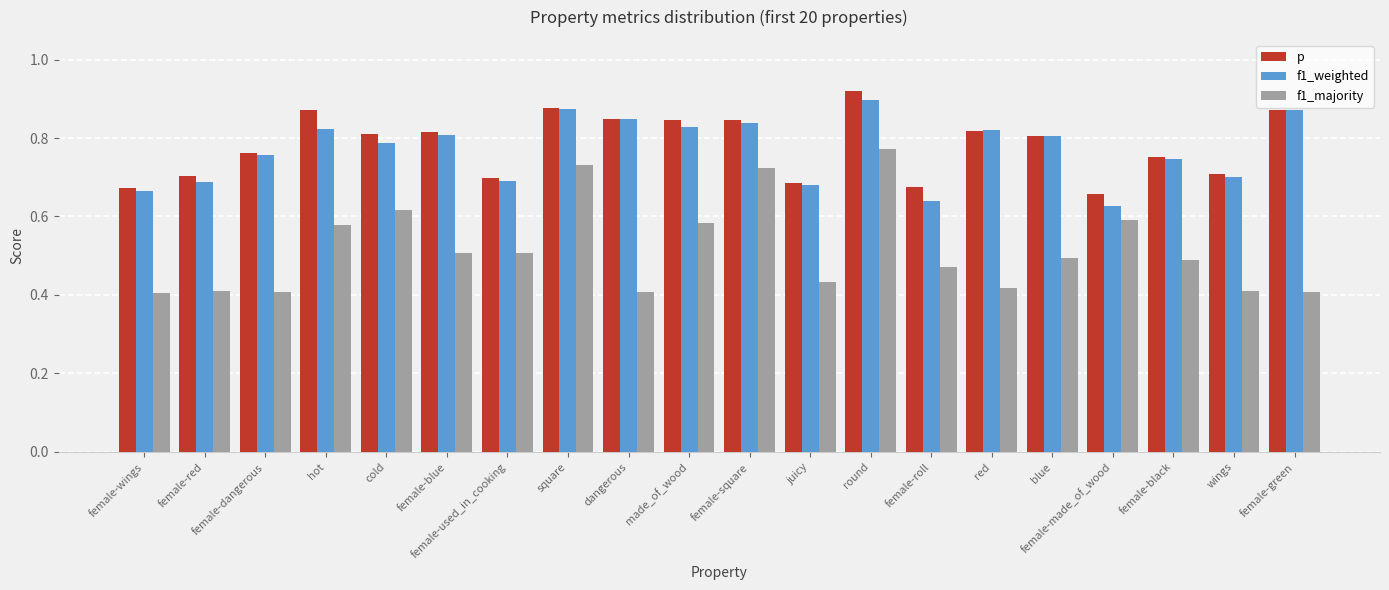

Does the chart contain stacked bars?

No